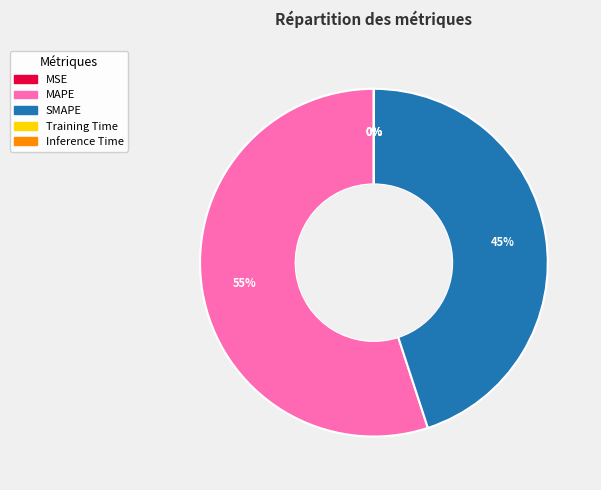

Is it true that SMAPE is 45% of the pie?

True